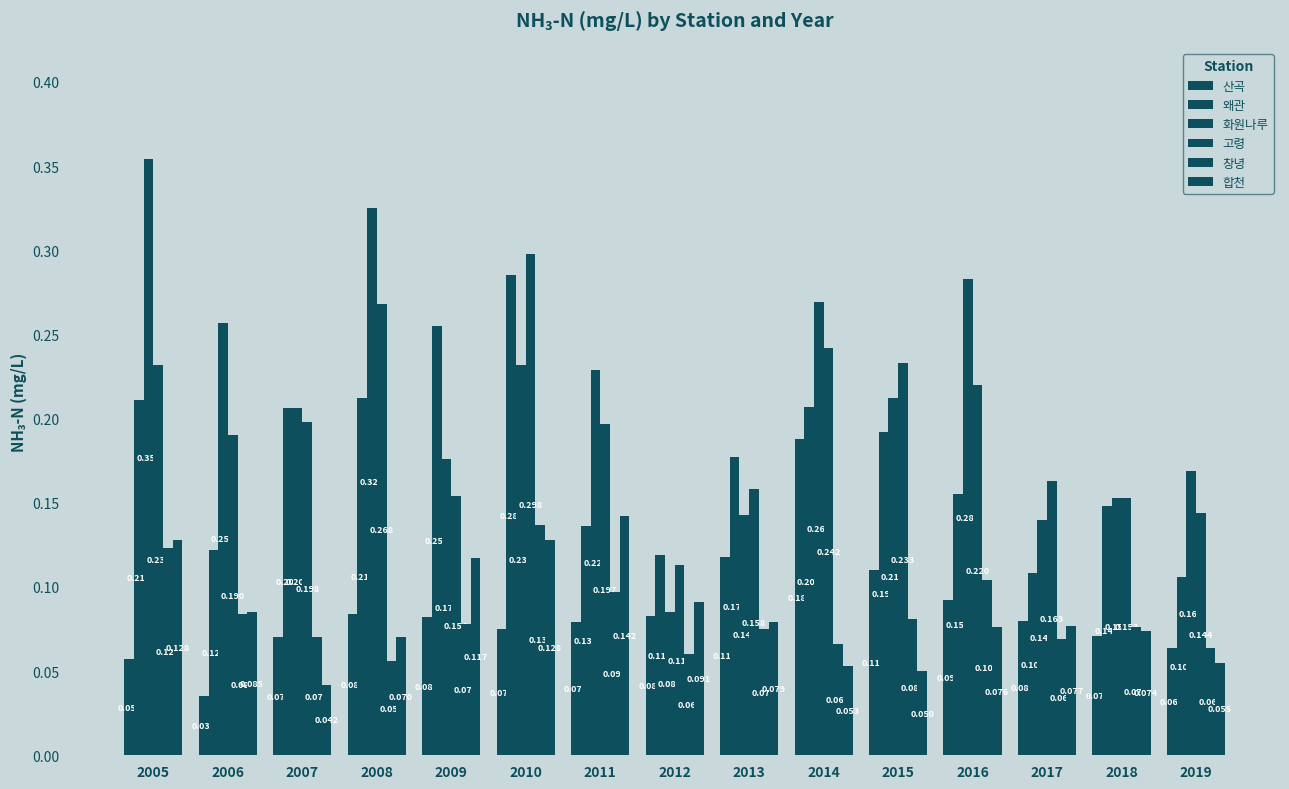

What is the approximate value of 화원나루 at 2007?

0.2